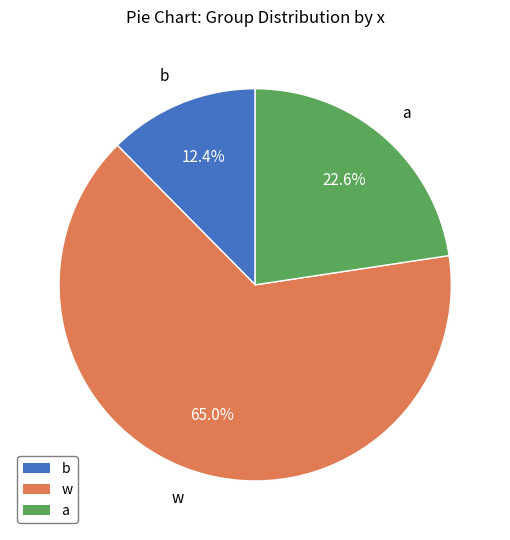

Rank the categories by value from lowest to highest.

b, a, w